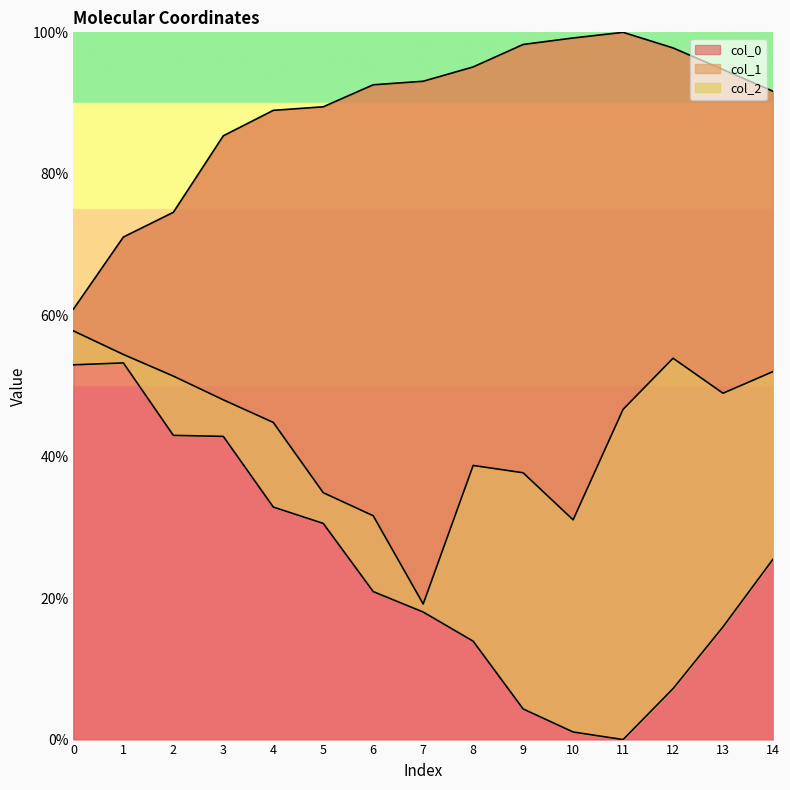

What is the sum of the col_1 values at 1 and 7?

73.6